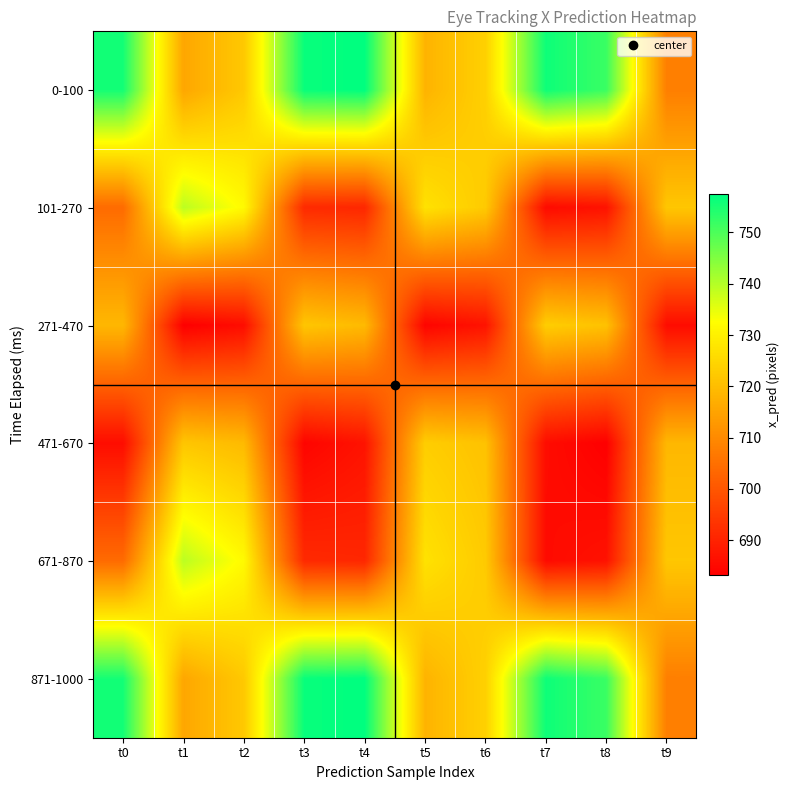

Count the number of categories in the chart.

10